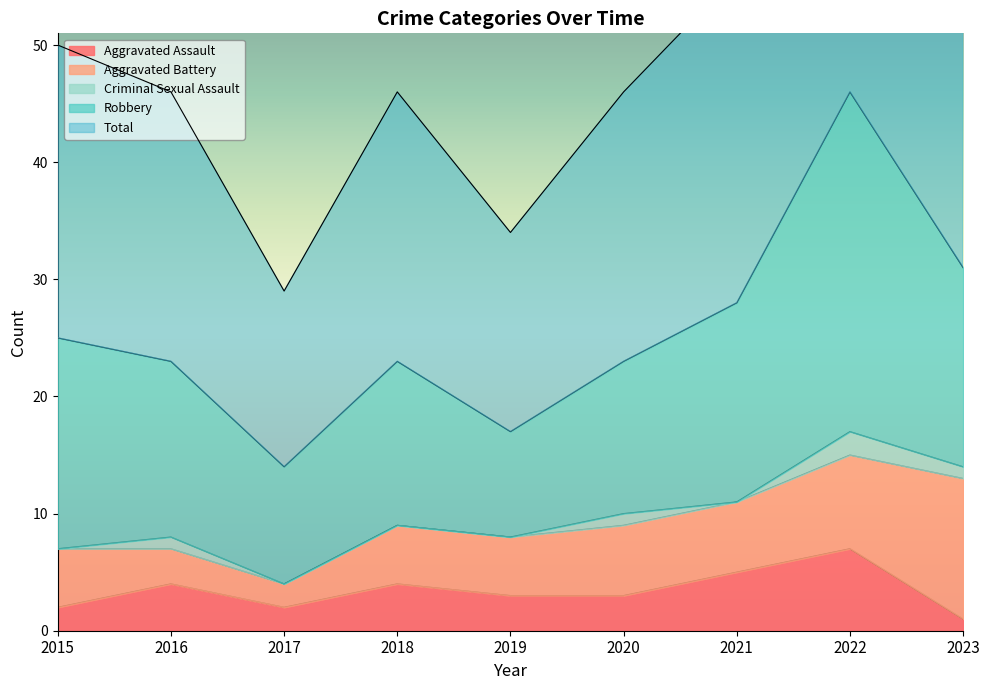

At which label does Aggravated Battery reach its minimum?

2017